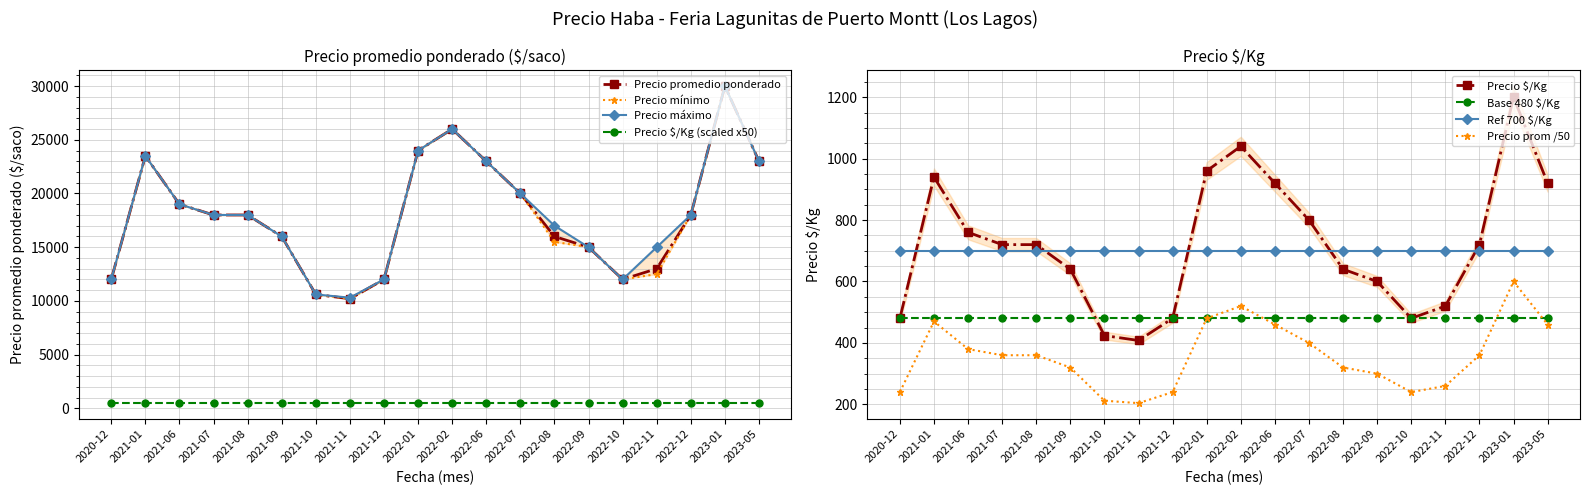

True or false: Precio maximo and Precio promedio ponderado intersect in this chart.

False